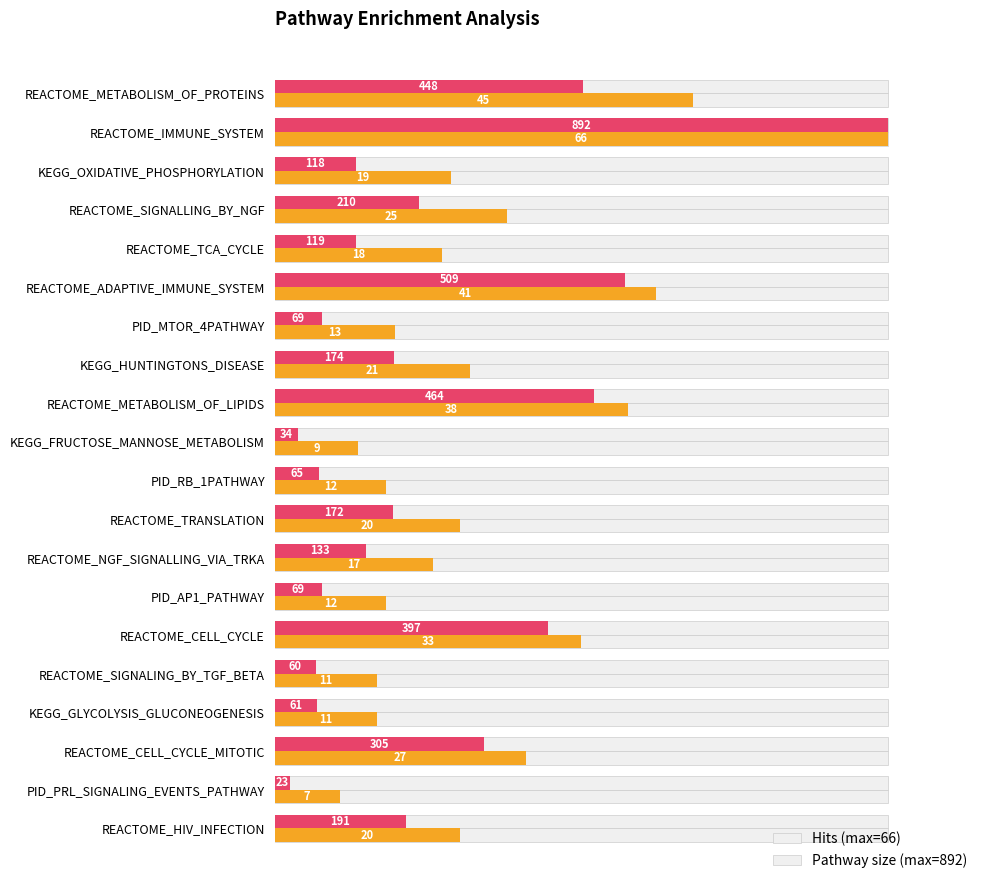

Reading right to left, extract all data points from this chart.

hits: 30.3	10.6	40.9	16.7	16.7	50.0	18.2	25.8	30.3	18.2	13.6	57.6	31.8	19.7	62.1	27.3	37.9	28.8	100.0	68.2
pathway_size: 21.4	2.6	34.2	6.8	6.7	44.5	7.7	14.9	19.3	7.3	3.8	52.0	19.5	7.7	57.1	13.3	23.5	13.2	100.0	50.2